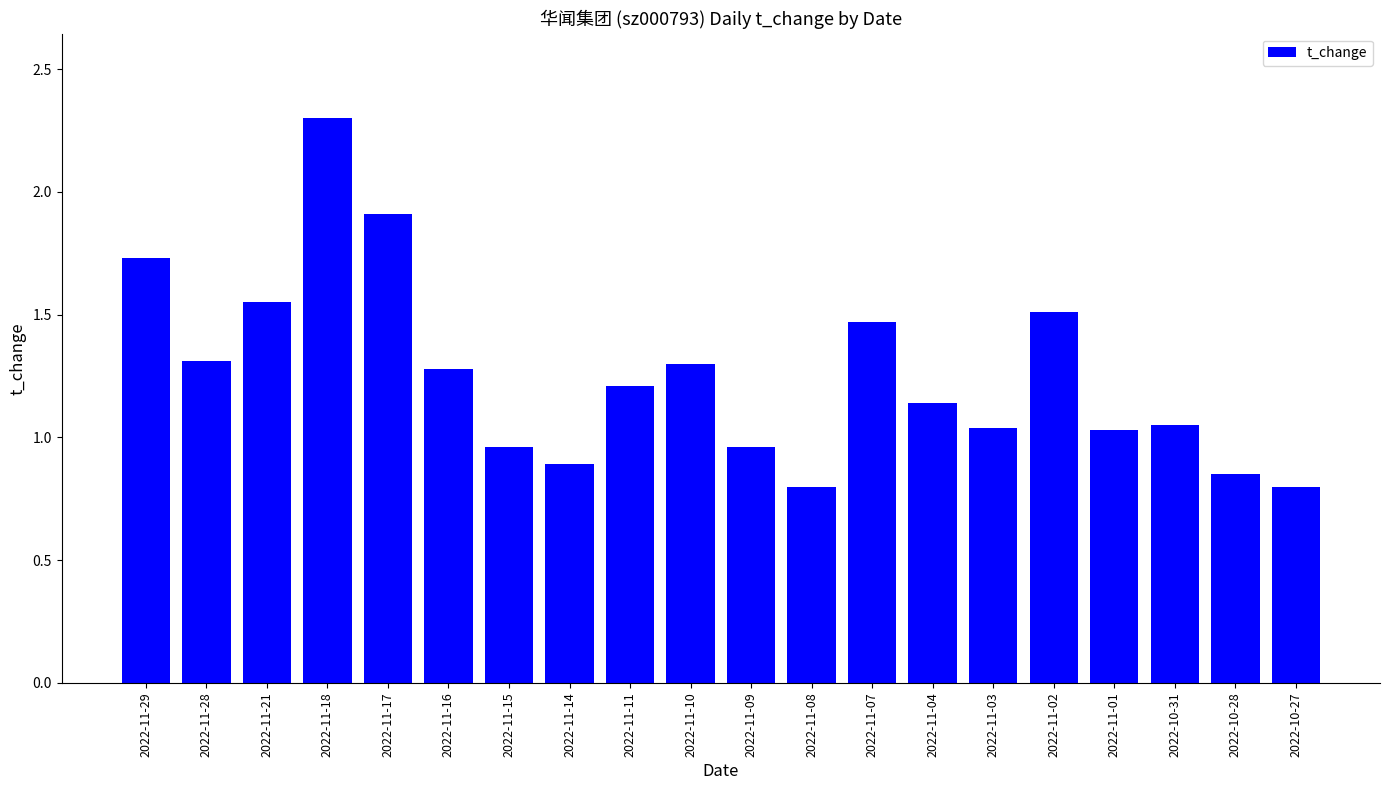

True or false: the data shows 2.0 at 2022-11-07.

False